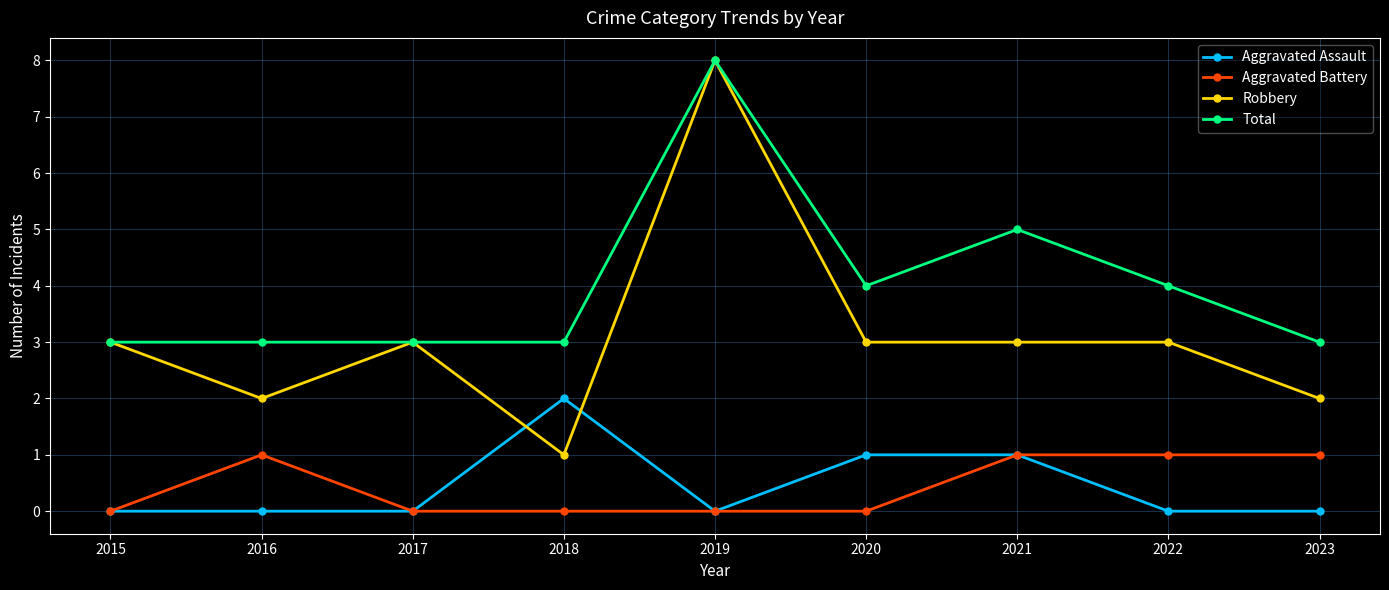

Reading right to left, what are all the values shown in this chart?

Aggravated Assault: 0	0	1	1	0	2	0	0	0
Aggravated Battery: 1	1	1	0	0	0	0	1	0
Robbery: 2	3	3	3	8	1	3	2	3
Total: 3	4	5	4	8	3	3	3	3